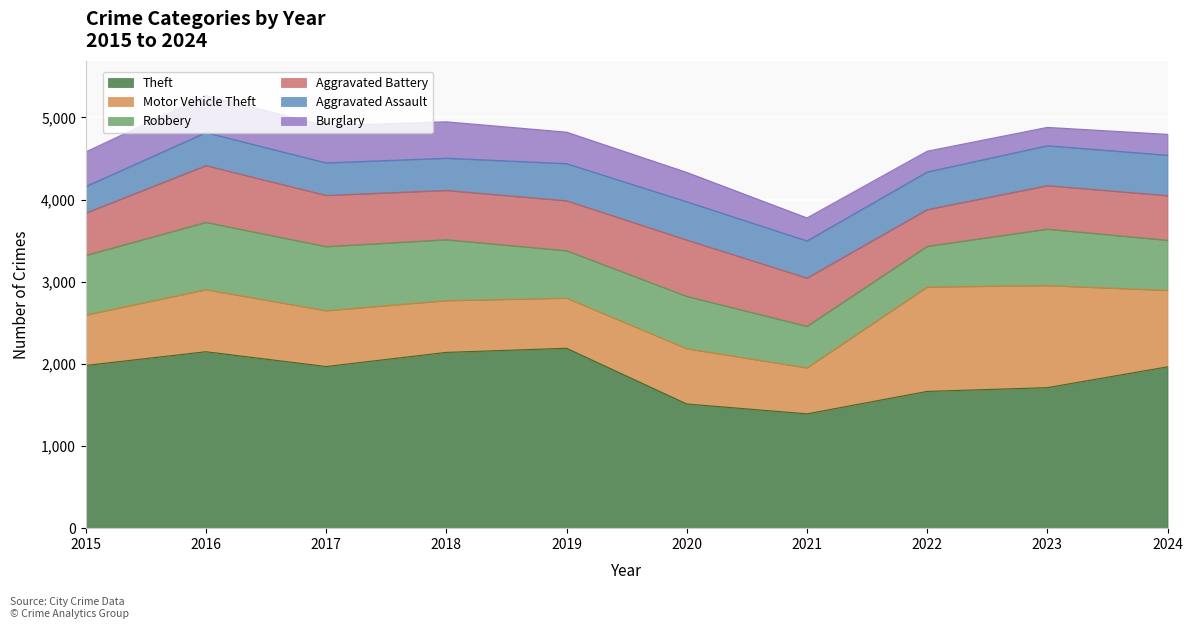

Reading right to left, what are all the values shown in this chart?

Theft: 2024=1964	2023=1711	2022=1665	2021=1392	2020=1512	2019=2190	2018=2140	2017=1968	2016=2148	2015=1981
Motor Vehicle Theft: 2024=931	2023=1243	2022=1272	2021=560	2020=673	2019=611	2018=631	2017=680	2016=756	2015=614
Robbery: 2024=610	2023=687	2022=495	2021=506	2020=637	2019=577	2018=741	2017=780	2016=819	2015=726
Aggravated Battery: 2024=543	2023=529	2022=446	2021=587	2020=686	2019=608	2018=600	2017=623	2016=691	2015=515
Aggravated Assault: 2024=492	2023=486	2022=458	2021=452	2020=466	2019=452	2018=392	2017=396	2016=402	2015=323
Burglary: 2024=254	2023=223	2022=253	2021=280	2020=357	2019=383	2018=443	2017=453	2016=451	2015=421